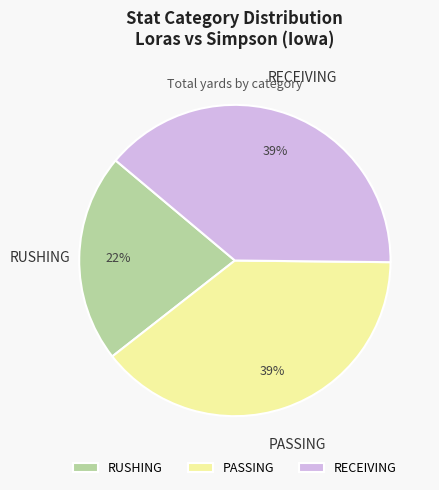

What percentage is the RUSHING slice, to the nearest percent?

22%